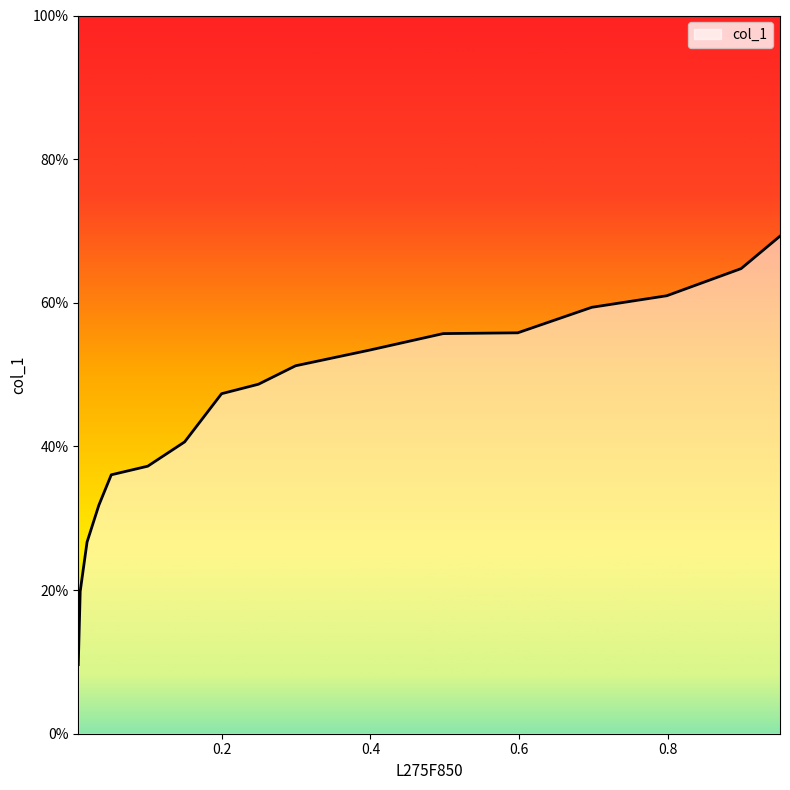

Does the chart display data point markers on the line(s)?

No